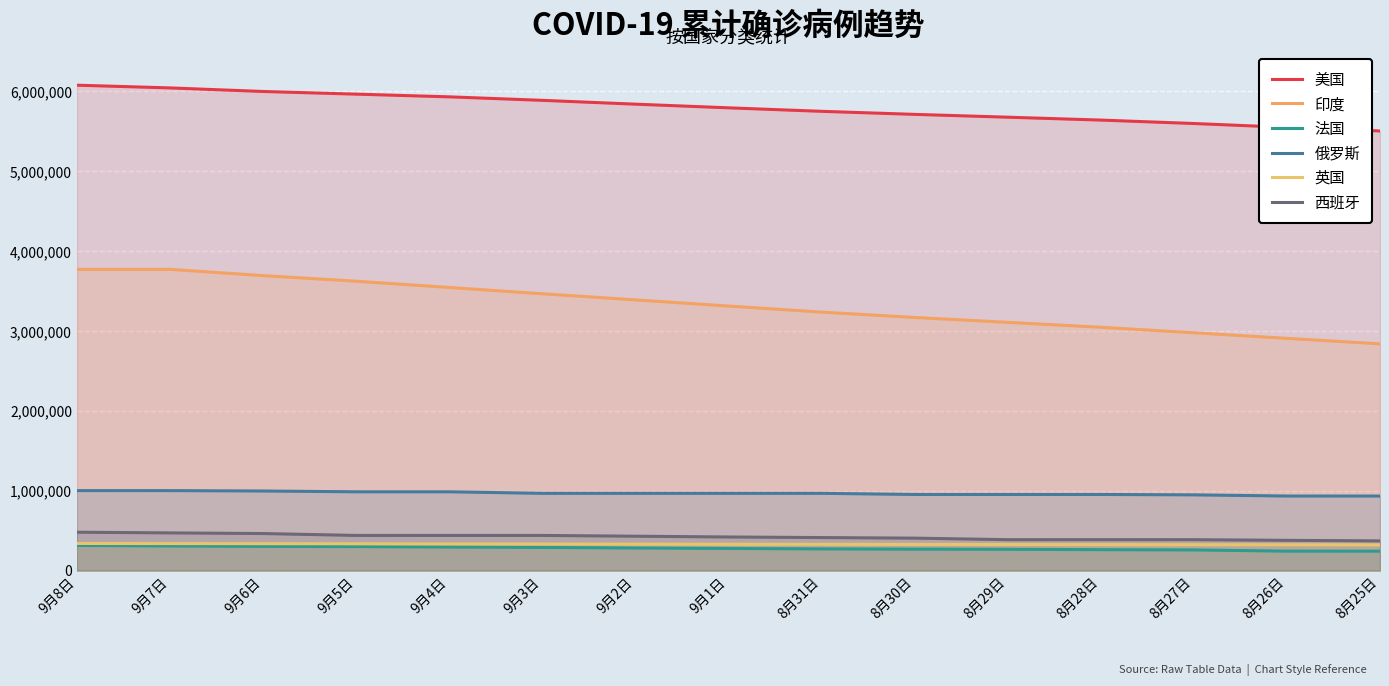

At which label is 美国 closest to 5788141?

9月1日